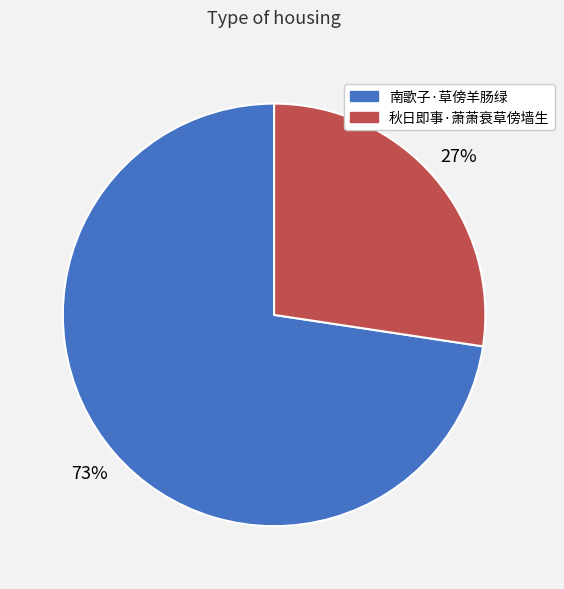

What is the largest slice in the pie chart?

南歌子·草傍羊肠绿